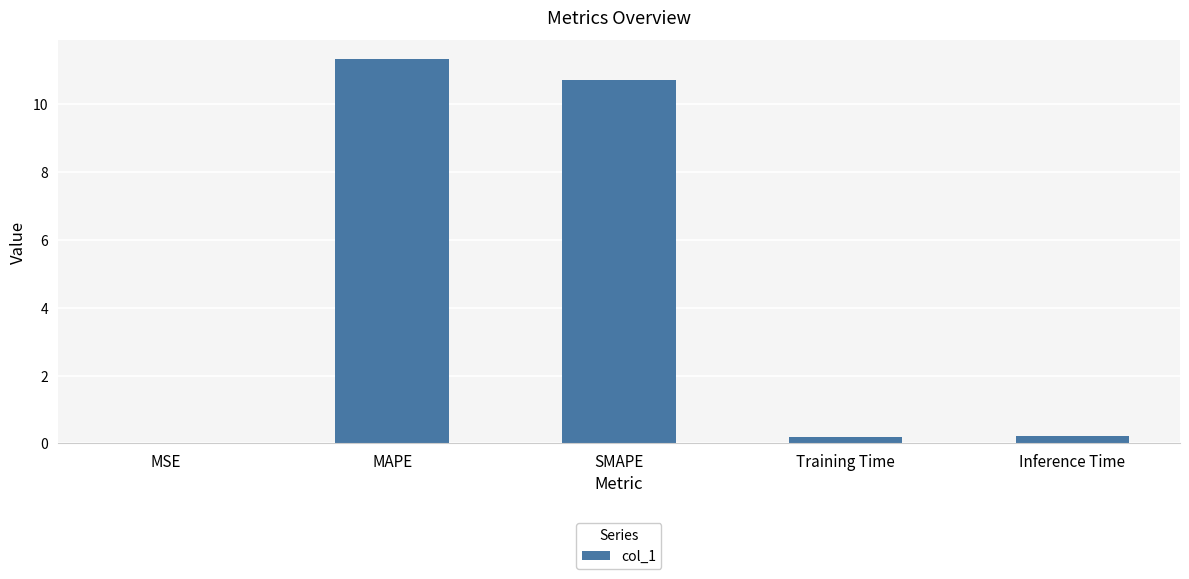

What is the change in value from MSE to MAPE?

+11.3